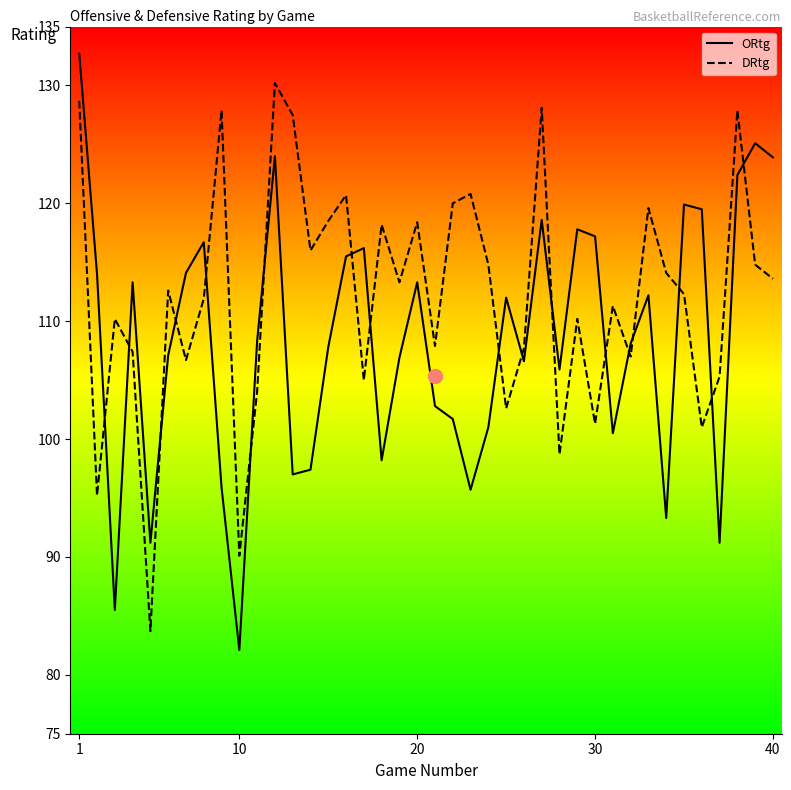

List the series in order of their peak value, lowest first.

DRtg, ORtg